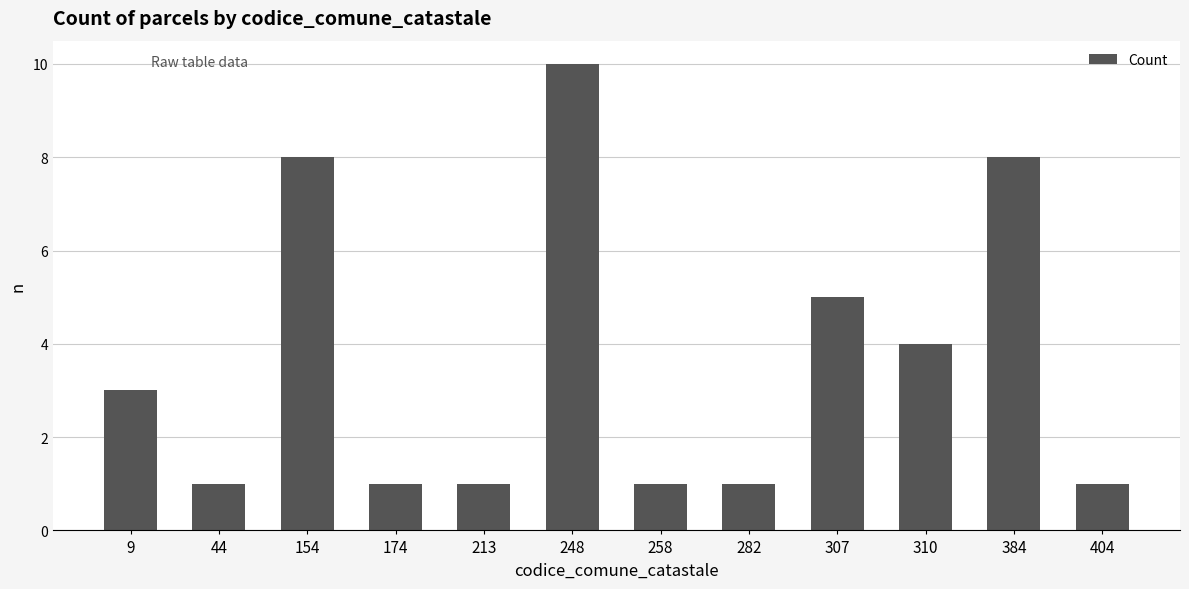

The chart shows a value of 1 at 174. True or false?

True